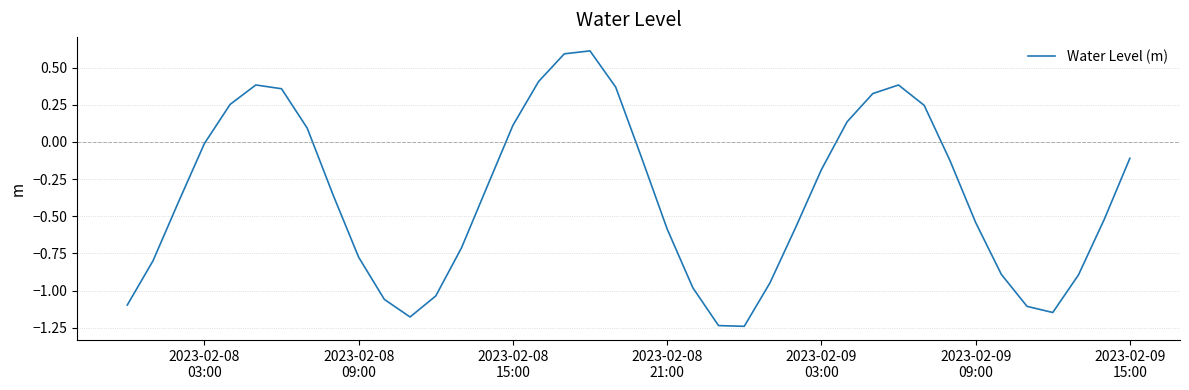

What is the greatest value displayed?

0.6